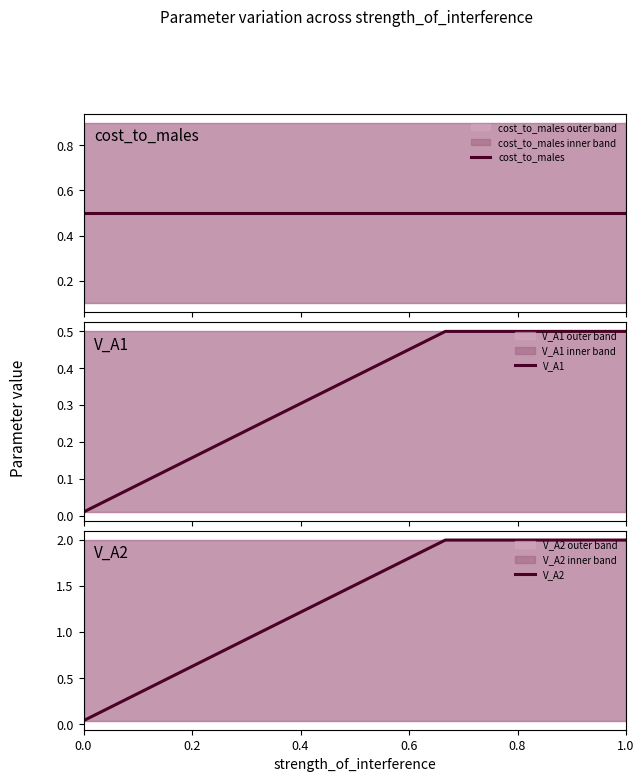

What is the value of the cost_to_males point at the 3rd from the left?

0.5